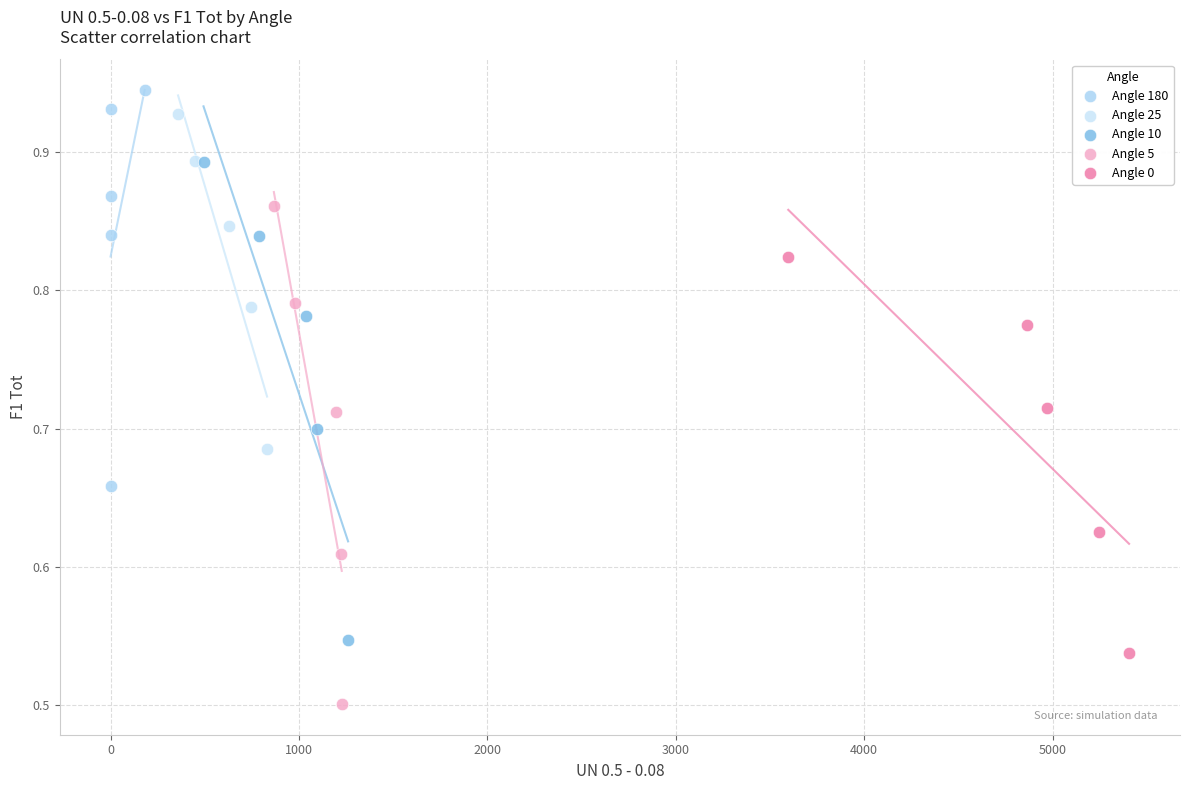

Which series reaches the minimum Y coordinate?

Angle 5